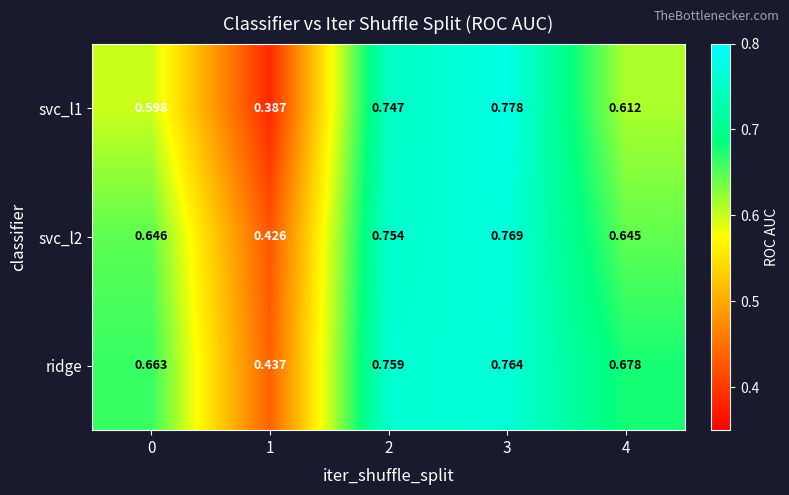

Which series changed the most between 1 and 4?

ridge